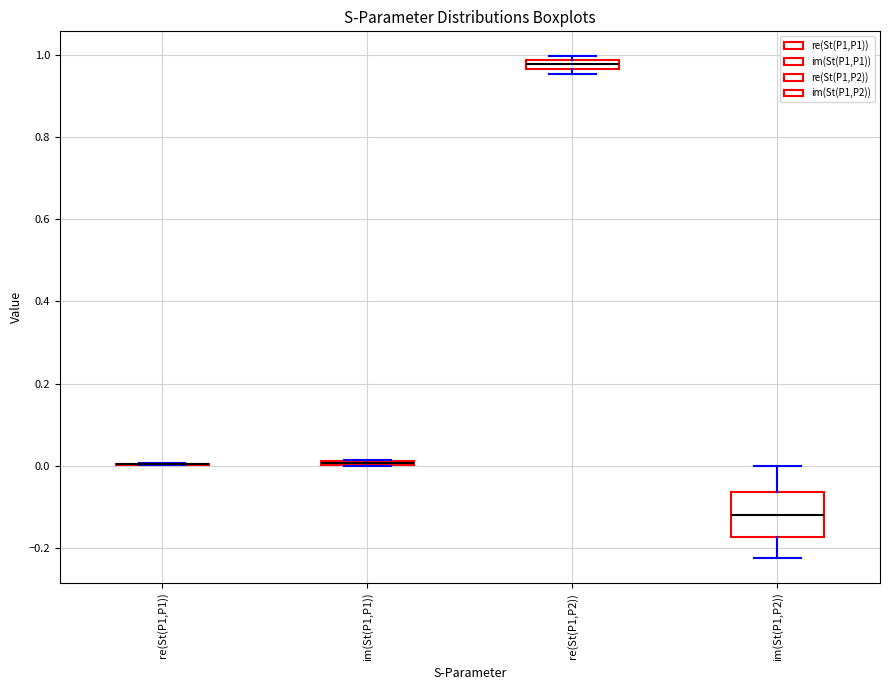

Where does the lower whisker of the box for im(St(P1,P2)) end on the y-axis? The values are not printed on the chart, so give them approximately, as read against the axis.

-0.22